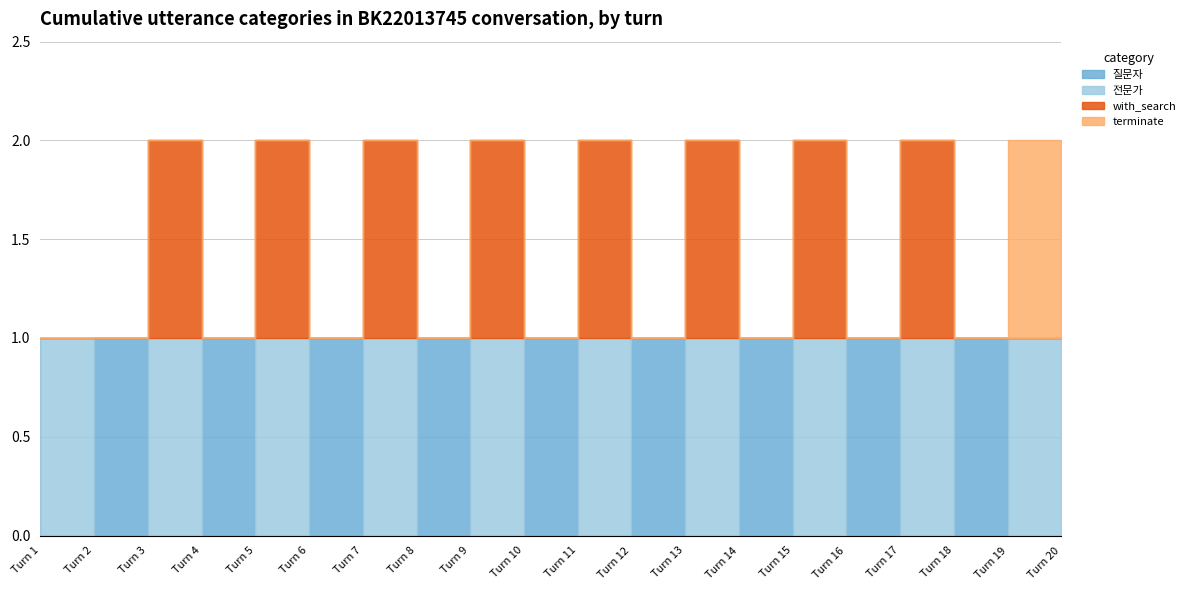

Which series has the largest total across all categories?

질문자